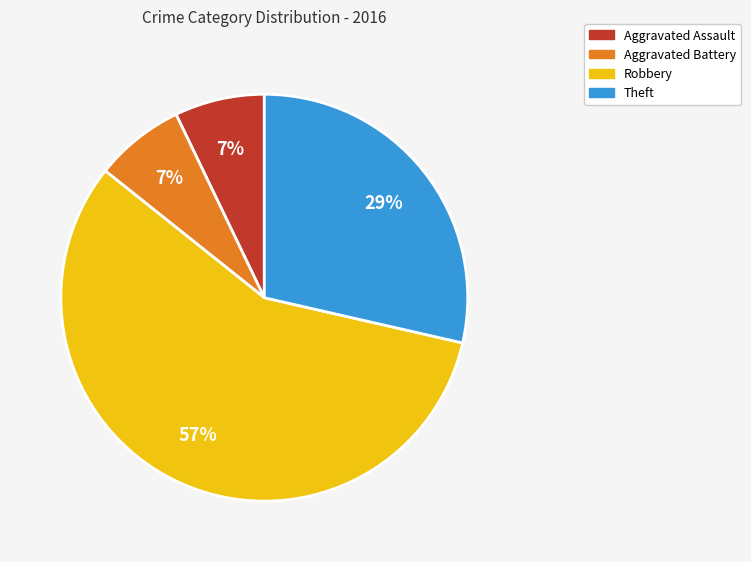

Which slice is the largest?

Robbery